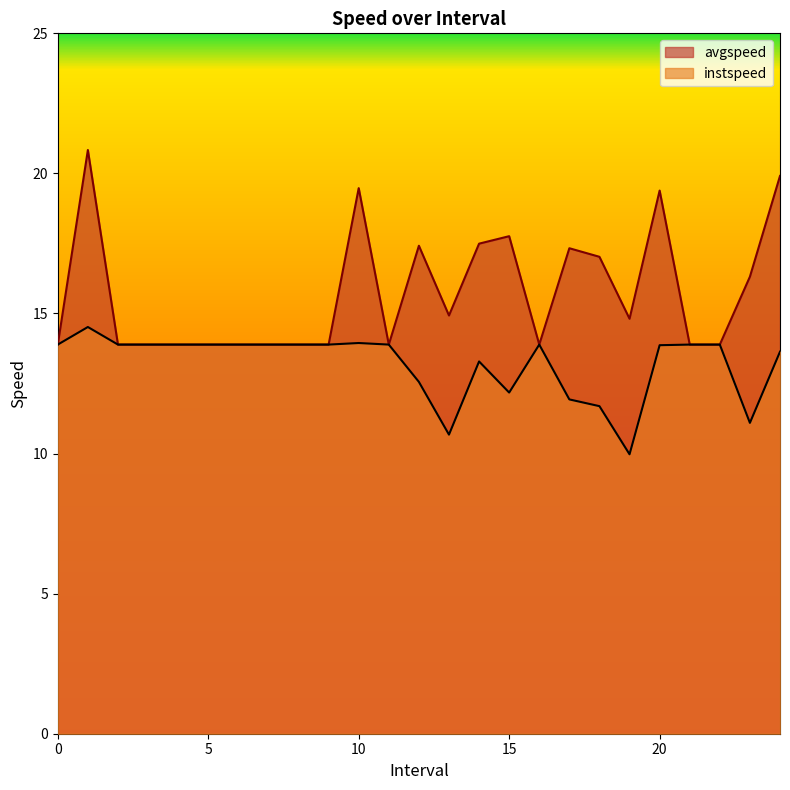

What is the maximum value for avgspeed?

20.8